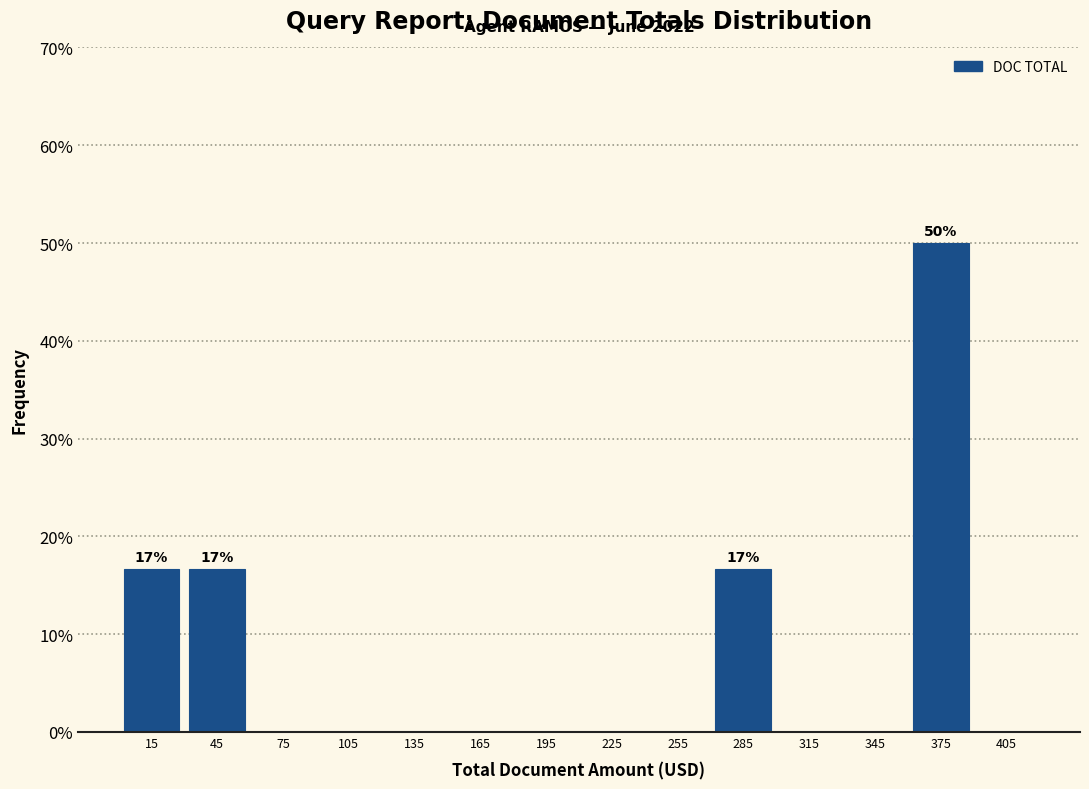

Which range on the x-axis has the tallest bar?

360 to 390